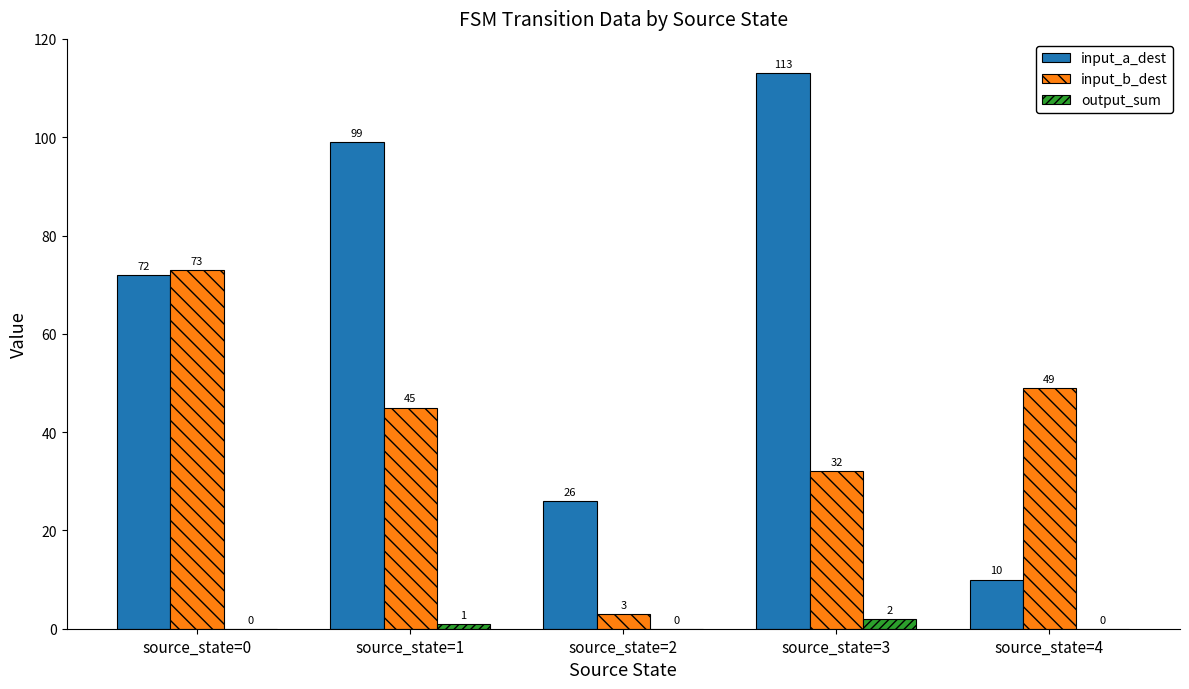

Which series has the largest range (max minus min)?

input_a_dest